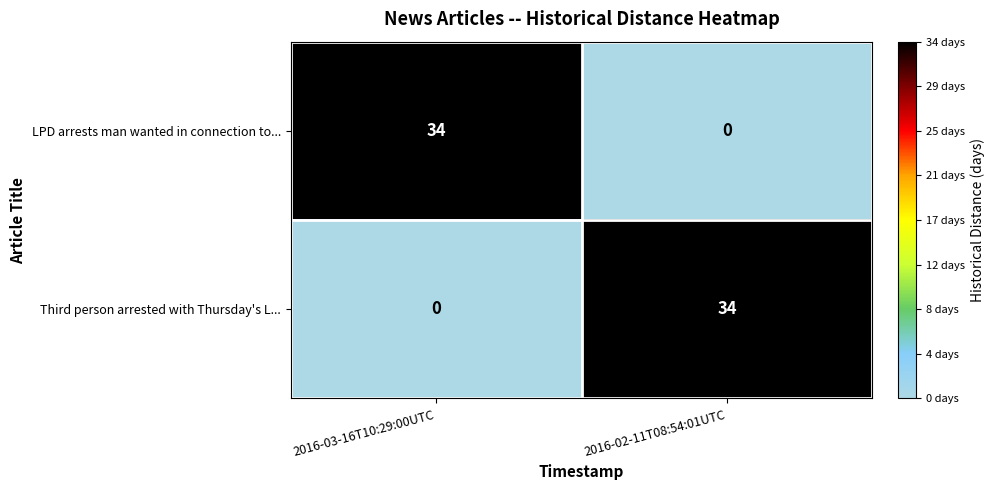

Rank the series at 2016-03-16T10:29:00UTC from lowest to highest value.

Third person arrested with Thursday's L..., LPD arrests man wanted in connection to...